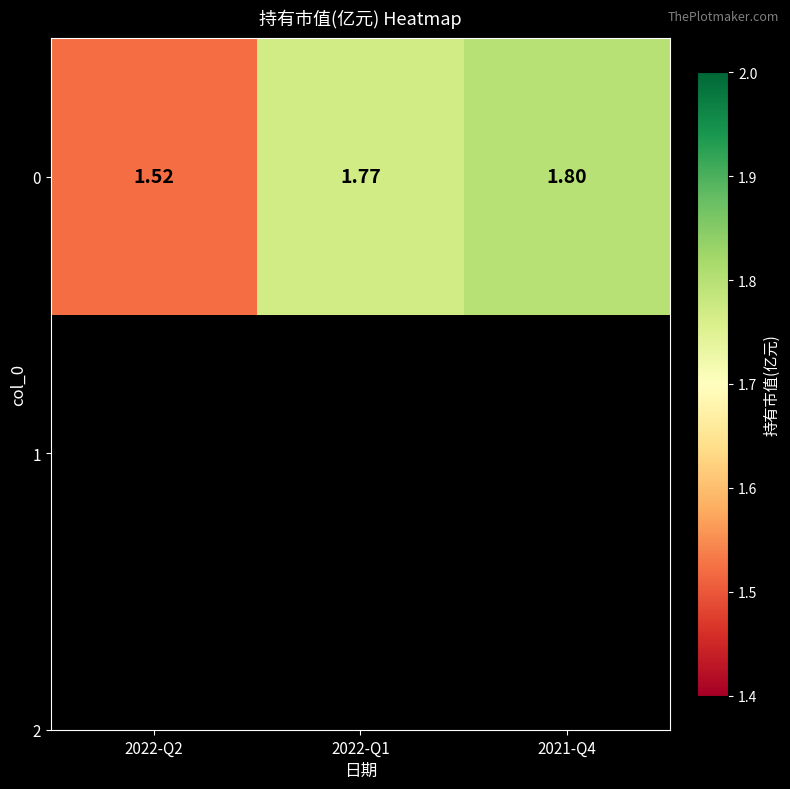

List the labels in order of value, largest first.

2021-Q4, 2022-Q1, 2022-Q2